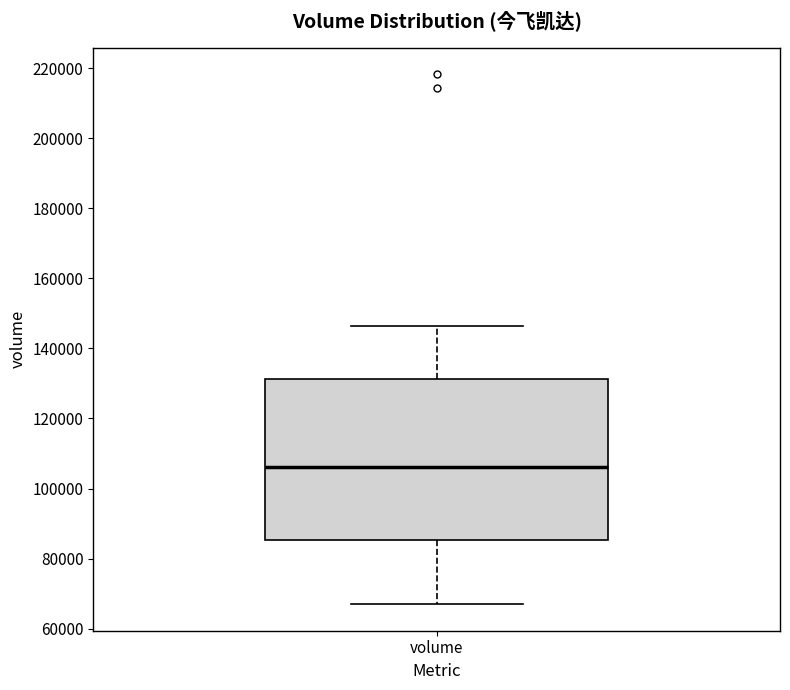

Transcribe this box plot: give where the median line is, the range the box spans, and where the two whiskers end, as read against the y-axis. The values are not printed on the chart, so give them approximately, as read against the axis.

median 106000, box 86000 to 132000, whiskers 66000 to 146000